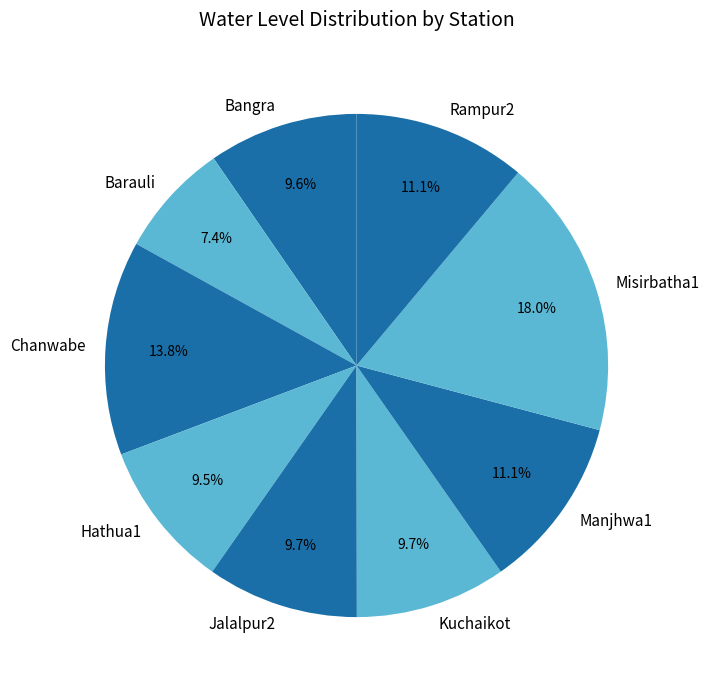

To the nearest percent, what is the difference between the largest and smallest slice percentages?

11%